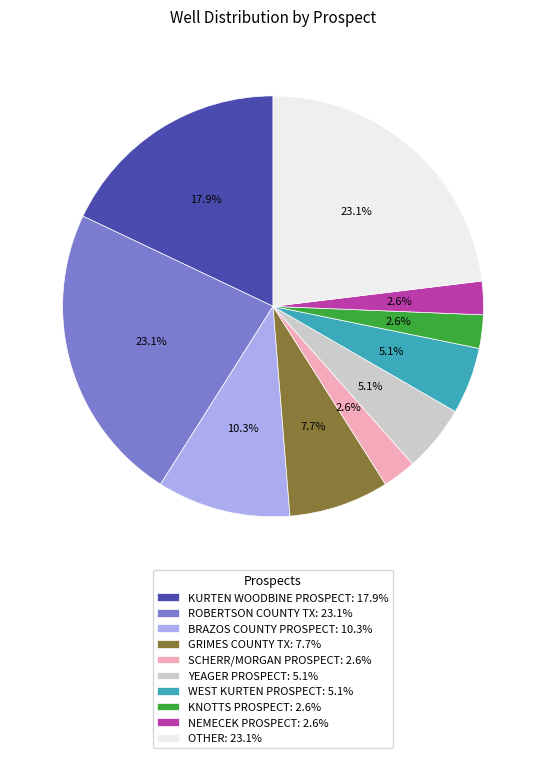

Approximately how many times larger is the value at SCHERR/MORGAN PROSPECT: 2.6% compared to WEST KURTEN PROSPECT: 5.1%?

0.5